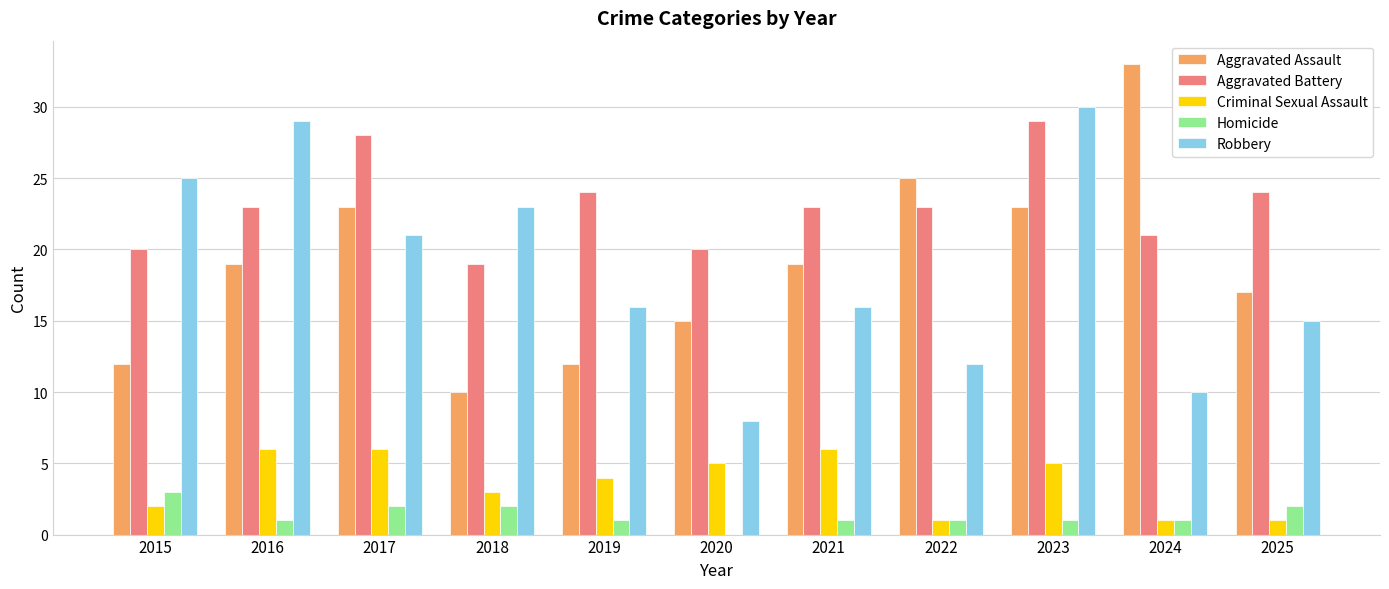

Reading left to right, what are all the values shown in this chart?

Aggravated Assault: 2015=12	2016=19	2017=23	2018=10	2019=12	2020=15	2021=19	2022=25	2023=23	2024=33	2025=17
Aggravated Battery: 2015=20	2016=23	2017=28	2018=19	2019=24	2020=20	2021=23	2022=23	2023=29	2024=21	2025=24
Criminal Sexual Assault: 2015=2	2016=6	2017=6	2018=3	2019=4	2020=5	2021=6	2022=1	2023=5	2024=1	2025=1
Homicide: 2015=3	2016=1	2017=2	2018=2	2019=1	2020=0	2021=1	2022=1	2023=1	2024=1	2025=2
Robbery: 2015=25	2016=29	2017=21	2018=23	2019=16	2020=8	2021=16	2022=12	2023=30	2024=10	2025=15